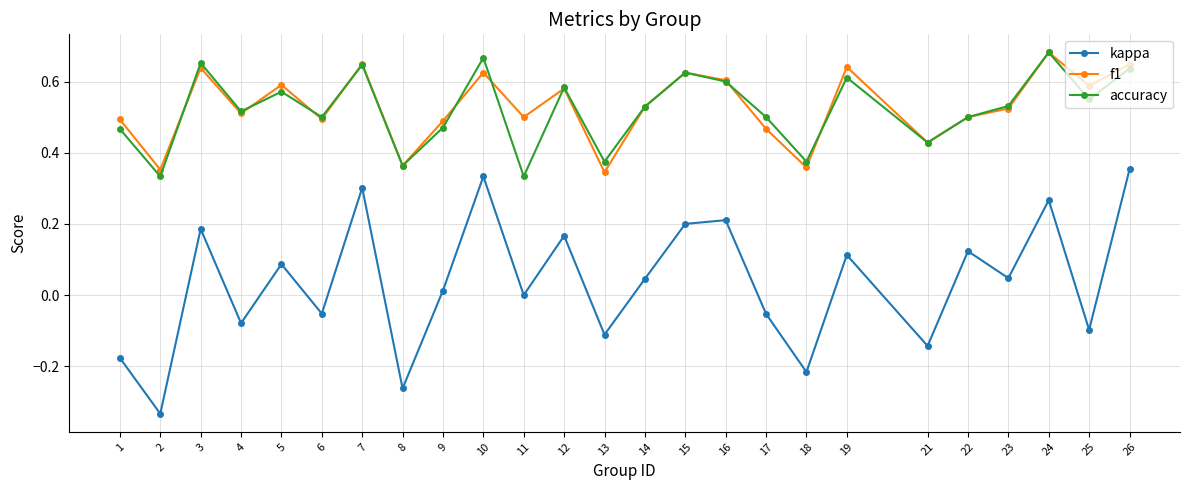

Which series ends up on top after the final intersection of f1 and accuracy?

f1